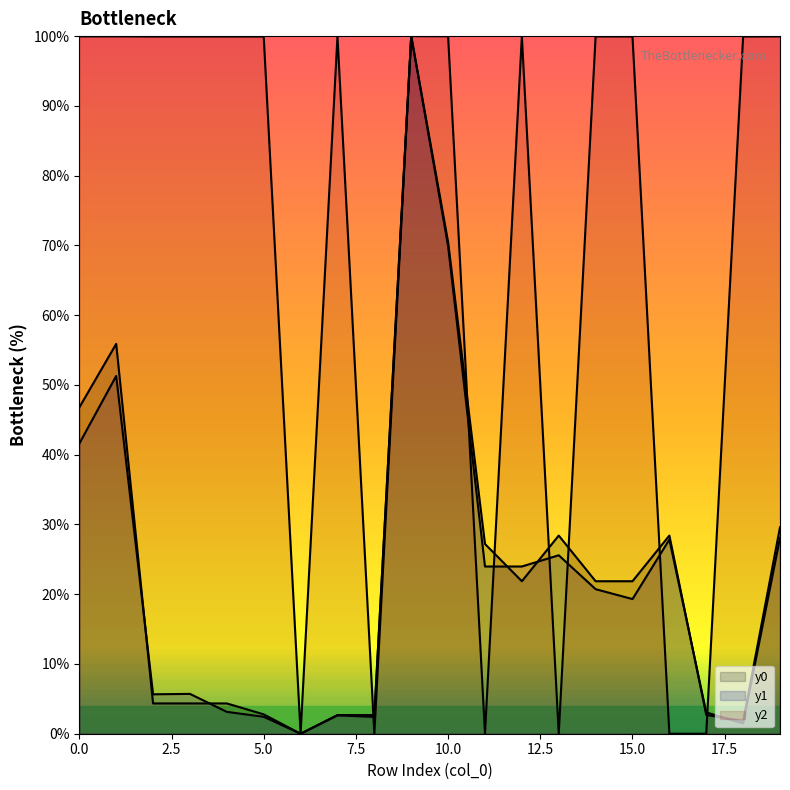

Between which two adjacent categories do y1 and y0 first intersect?

1 and 2